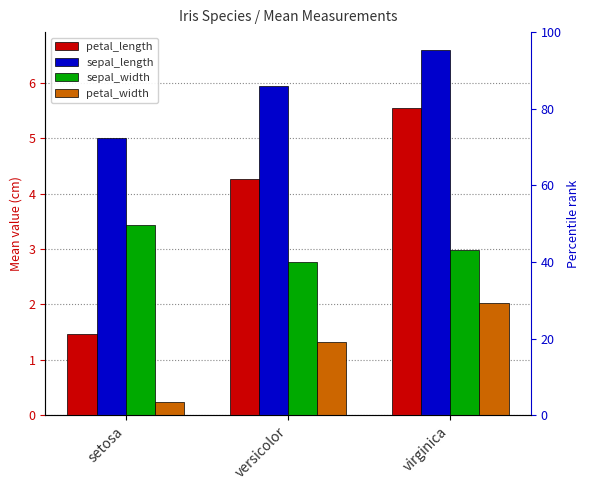

What is the minimum value for petal_width?

0.2